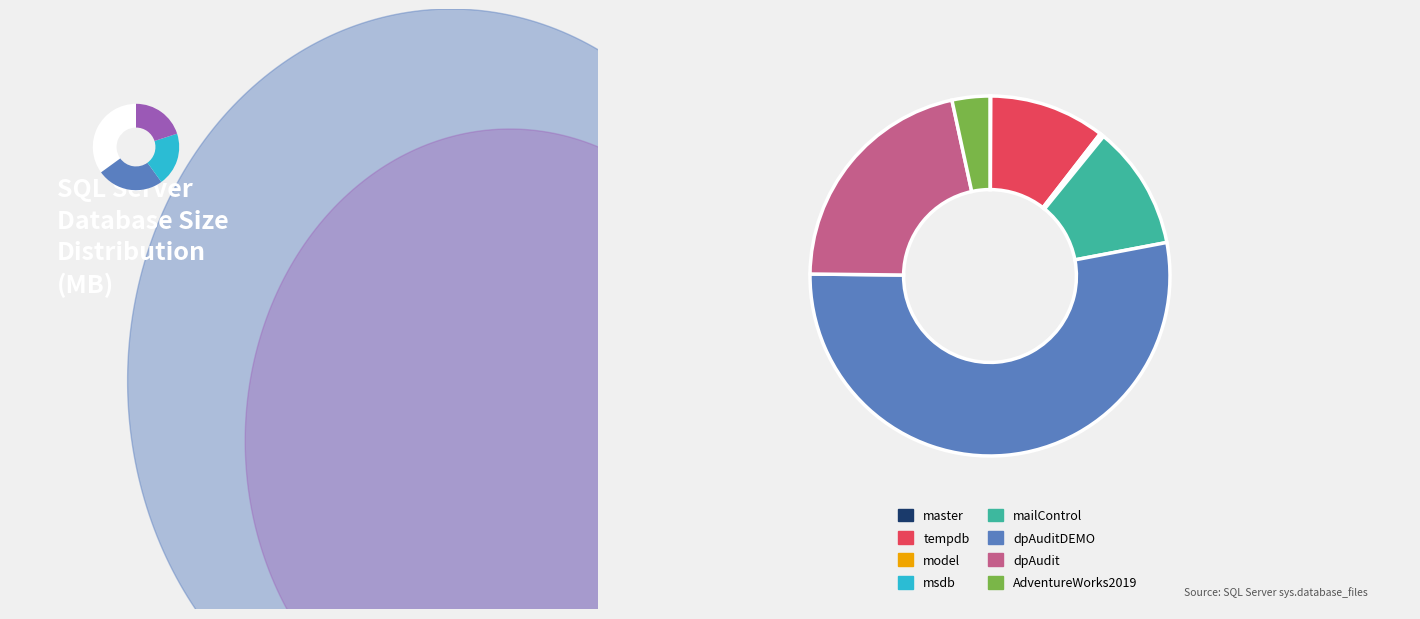

Combined, what portion of the pie is dpAudit (log) and dpAuditDEMO (log)?

6.4%